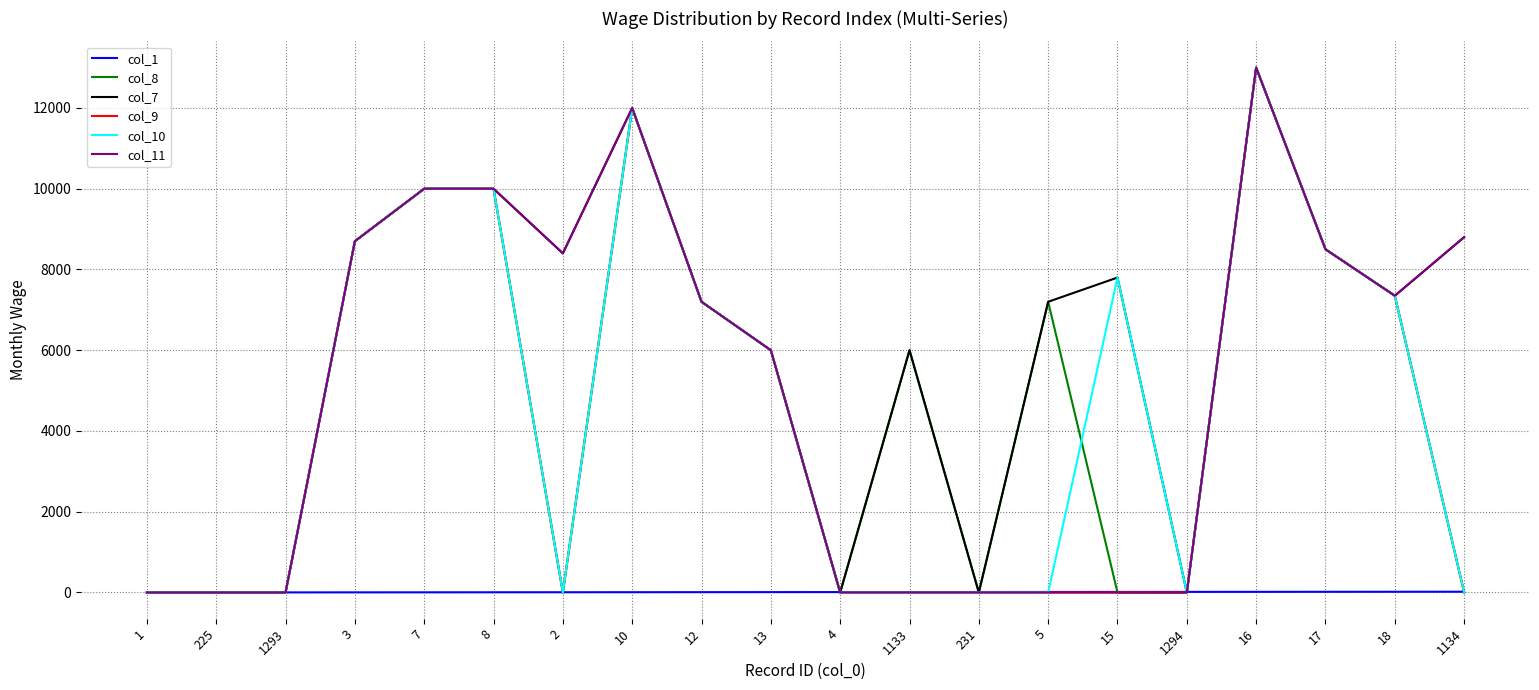

At which category is the sum across all series the highest?

16